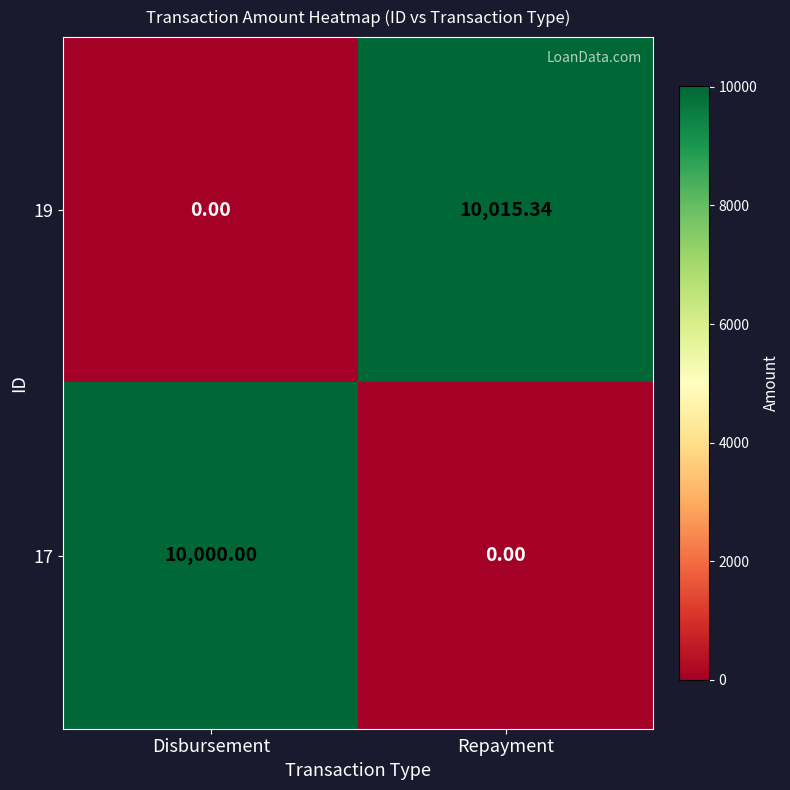

Which category has the highest value in the 19 series?

Repayment